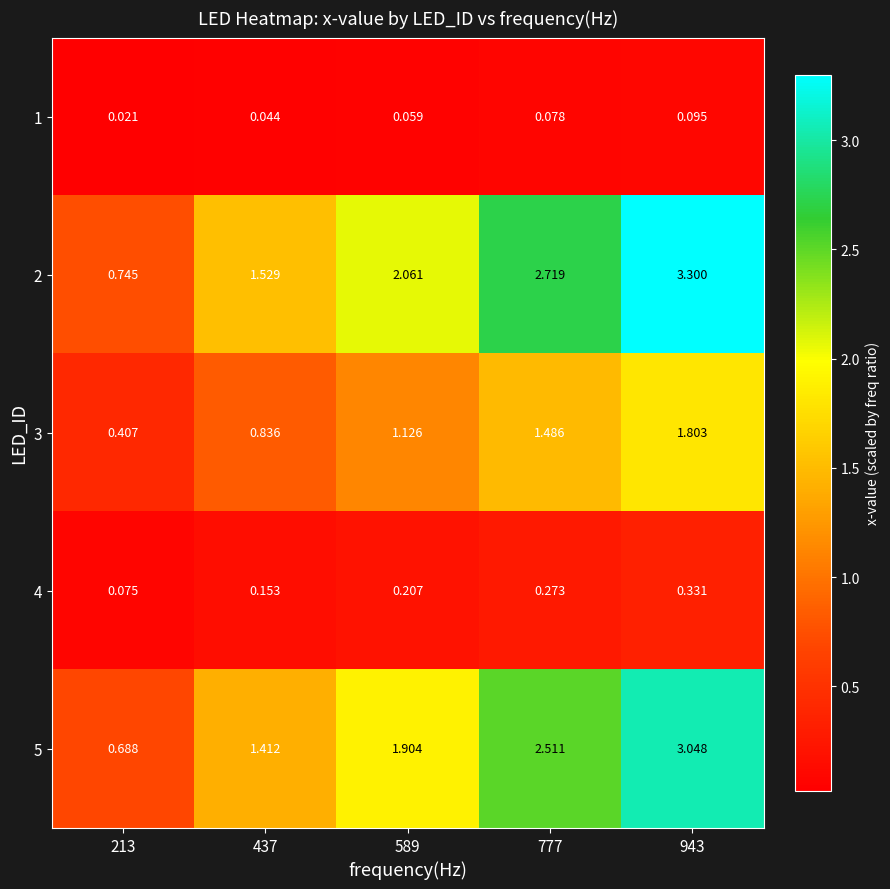

Is the value of 3 at 589 greater than the value of 1 at 589?

Yes